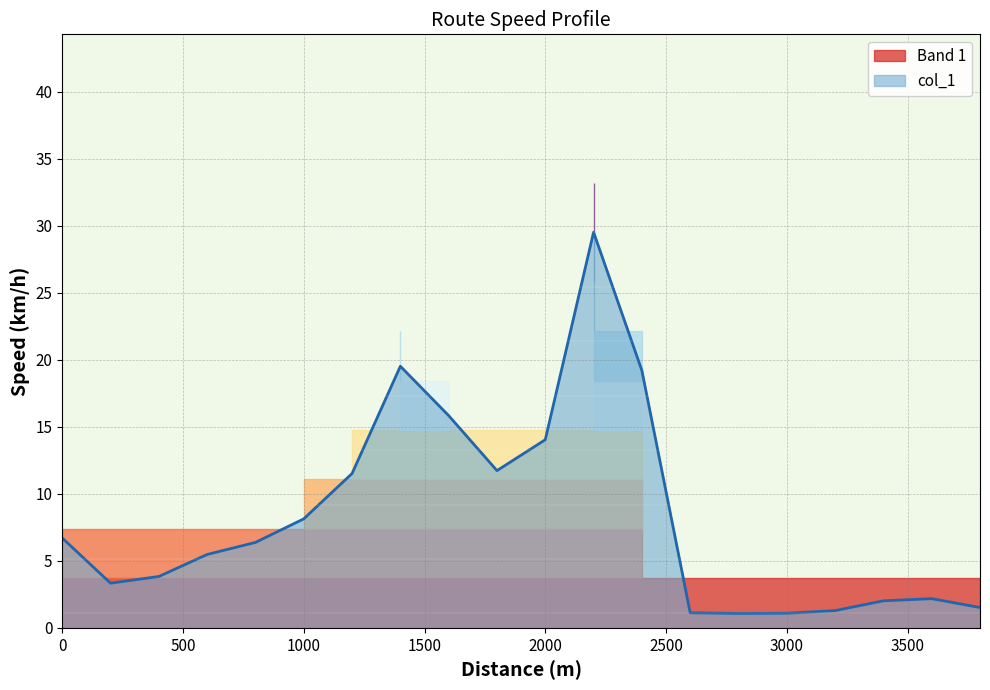

Which category has the highest value across all series?

2200